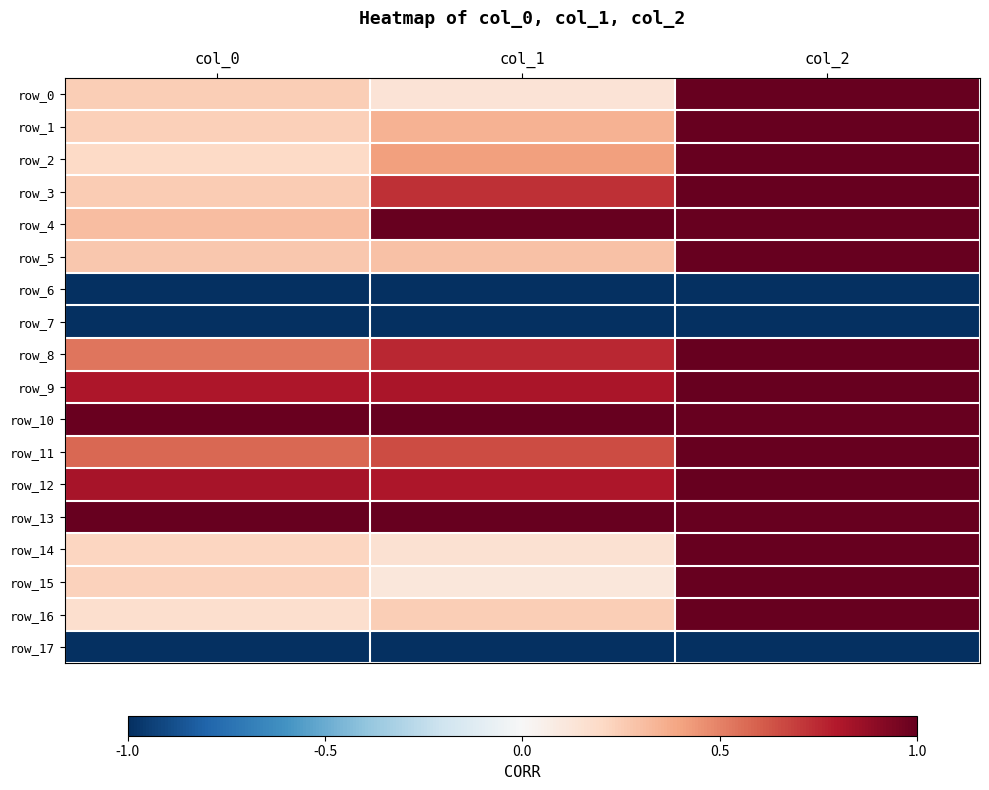

List the labels in order of row_11 value, largest first.

col_2, col_1, col_0